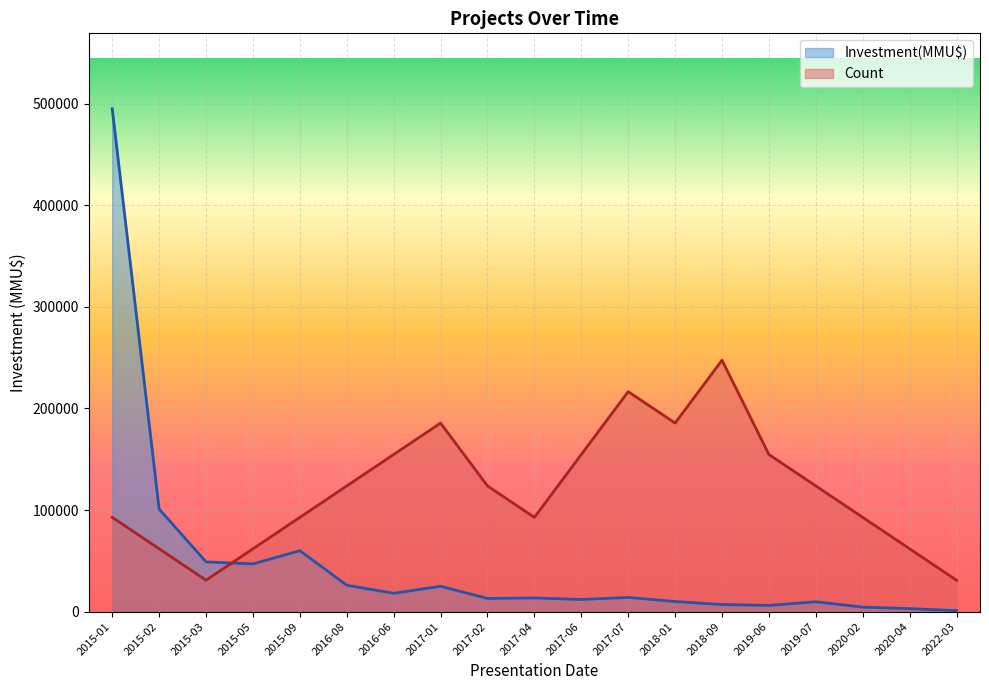

Where is the first local maximum for Count?

2017-01